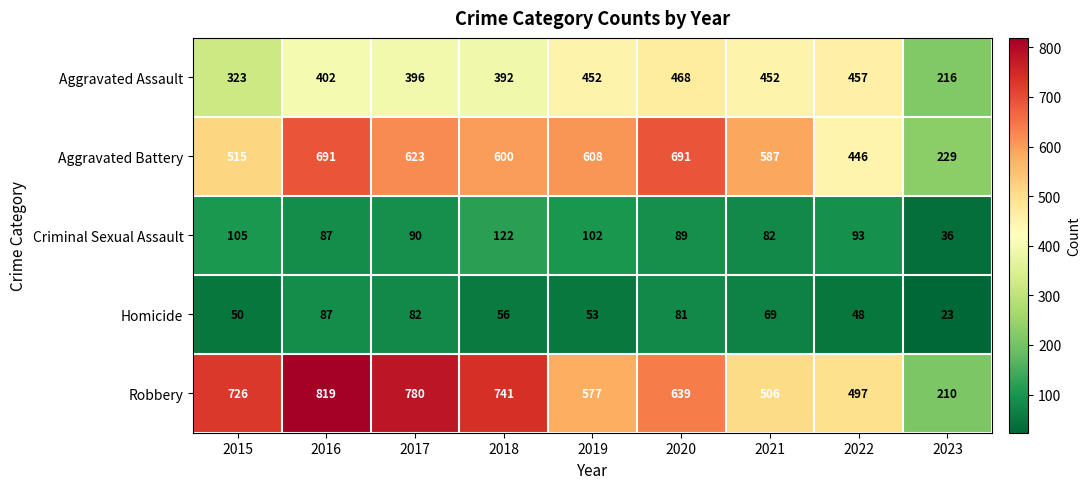

Is it true that Aggravated Battery equals 587 at 2021?

True